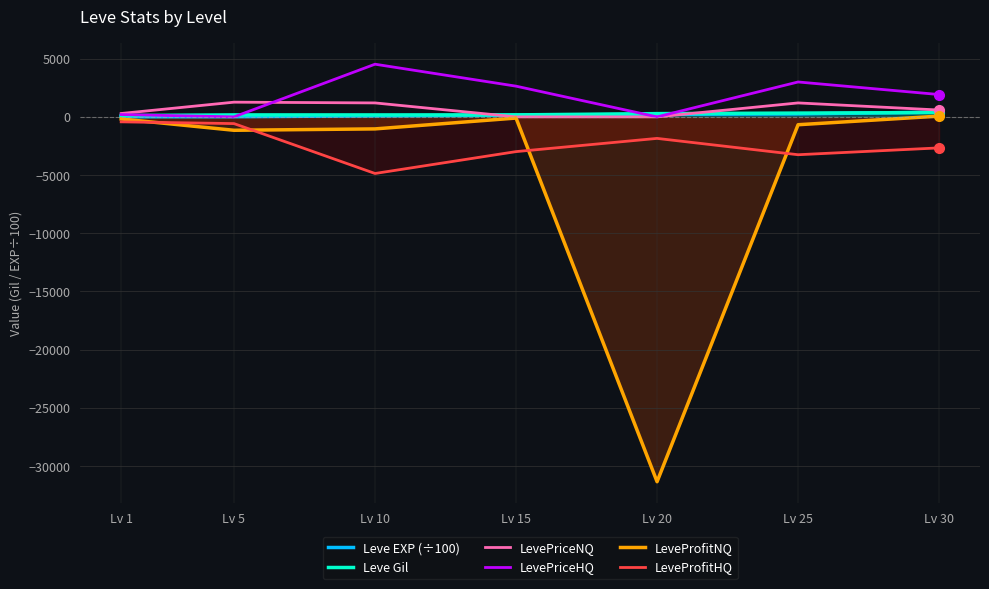

How many values in the LevePriceNQ series exceed 589?

4